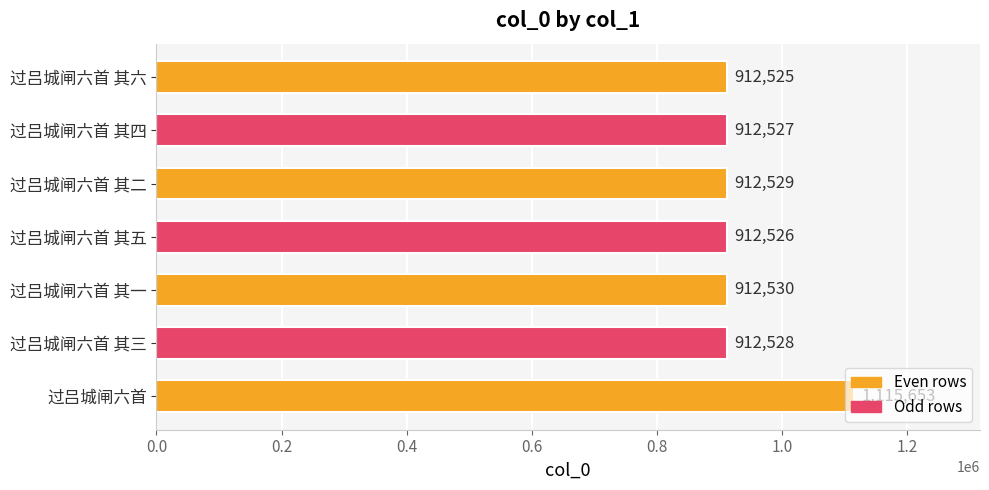

How many data points are less than 912528?

3